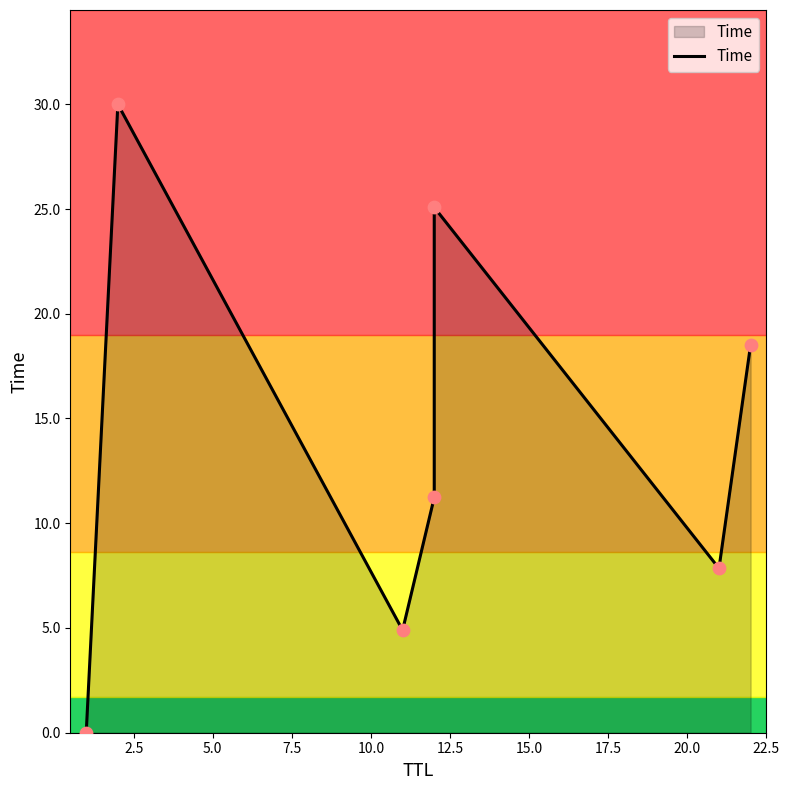

Which has a higher value, 7.5 or 2.5?

2.5